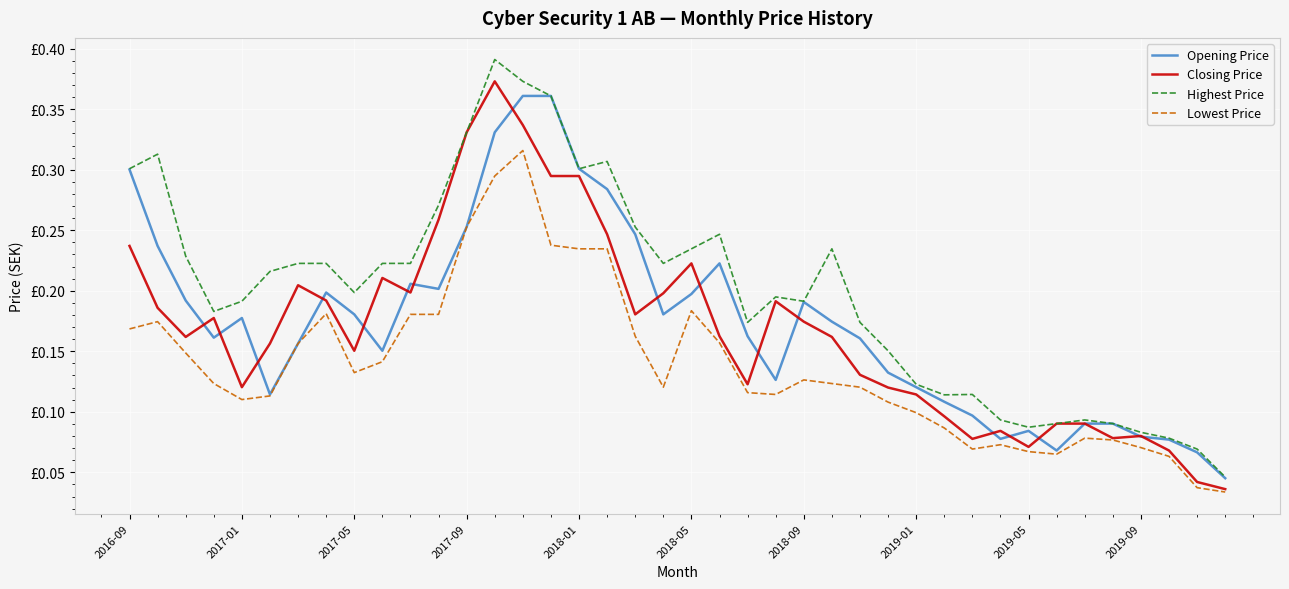

Which series has the widest spread of values?

Highest Price